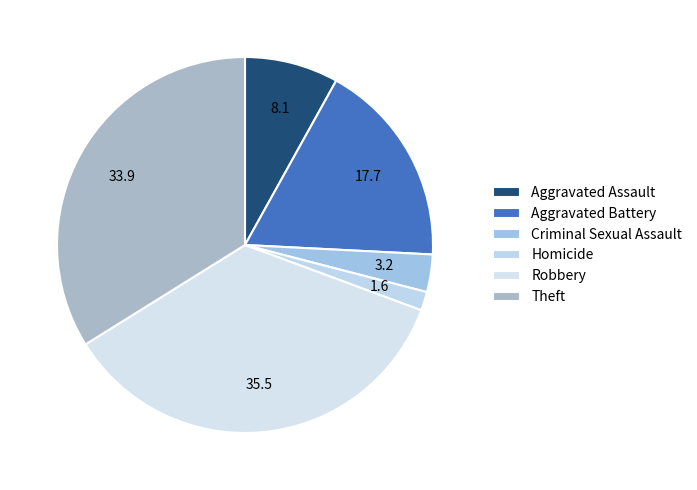

How many segments does this pie chart have?

6